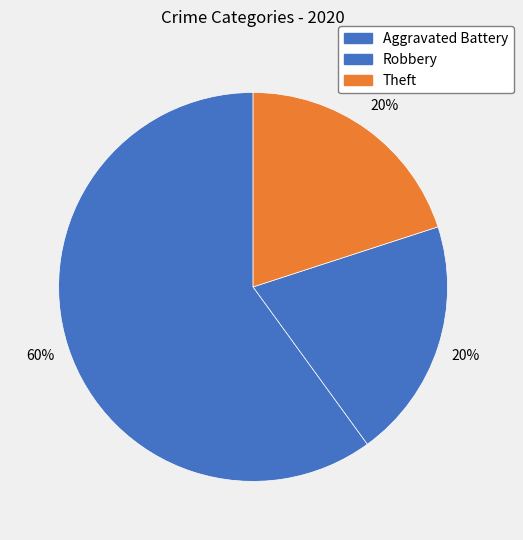

How many slices are in this pie chart?

3